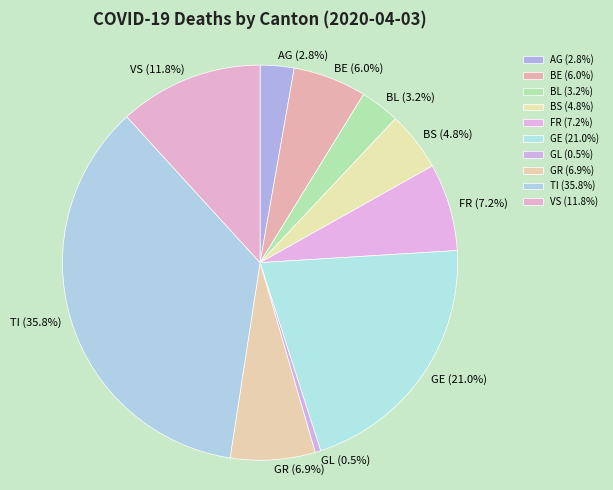

Between BE and GR, which is larger?

GR